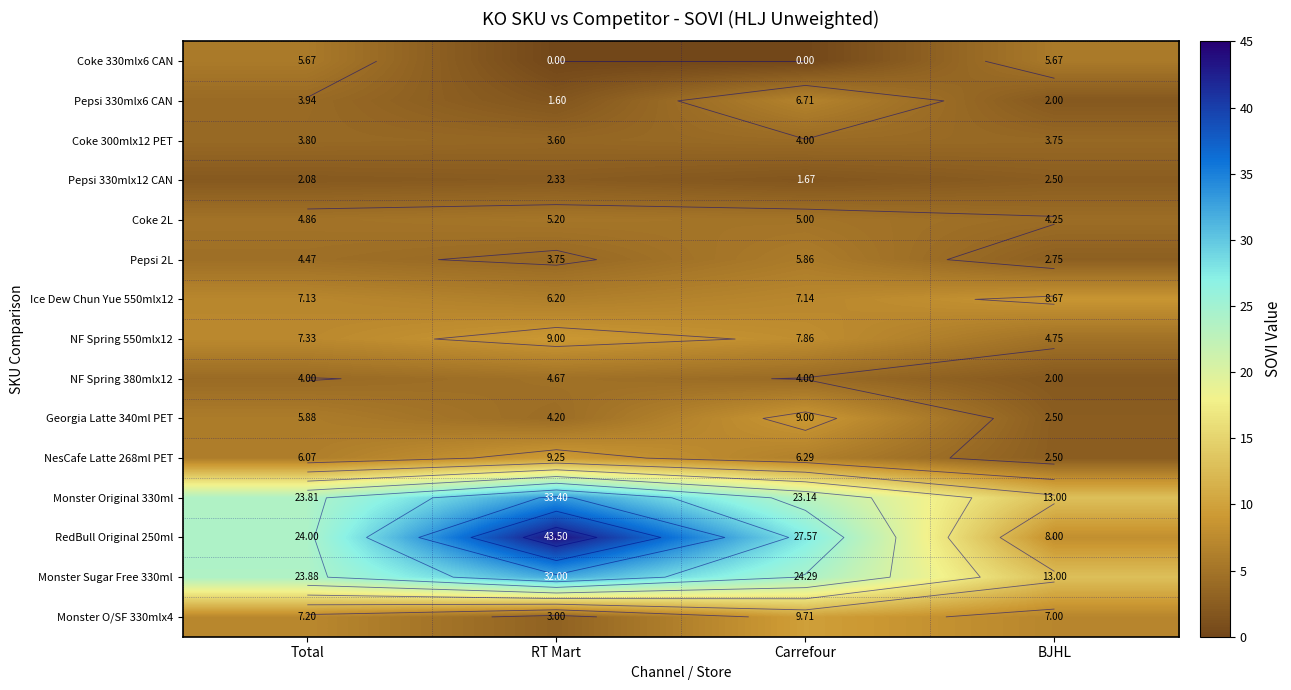

What is the lowest value of the Monster O/SF 330mlx4 series?

3.0